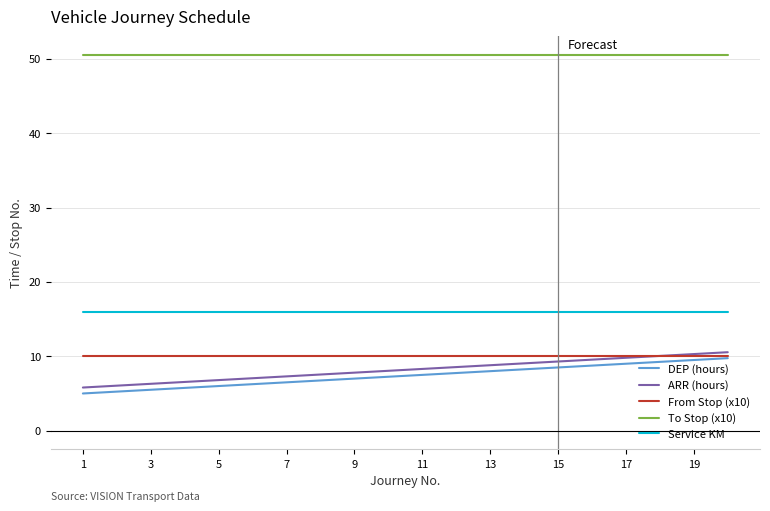

True or false: DEP (hours) and To Stop (x10) cross at least once.

False